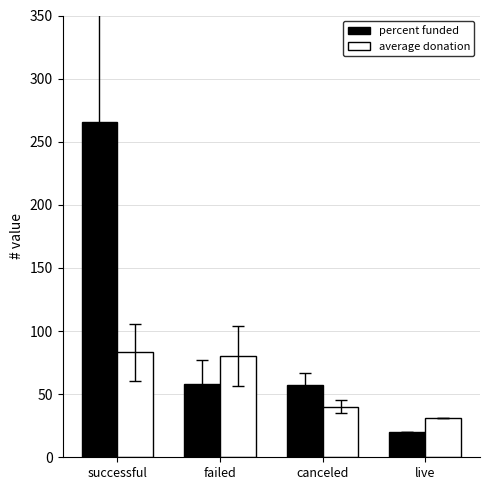

How many values in the average donation series are below 80?

2